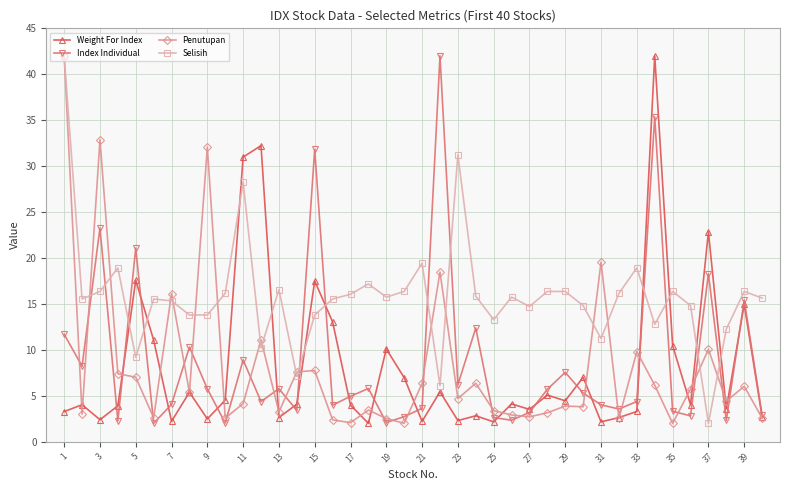

Which series has the largest total across all categories?

Selisih